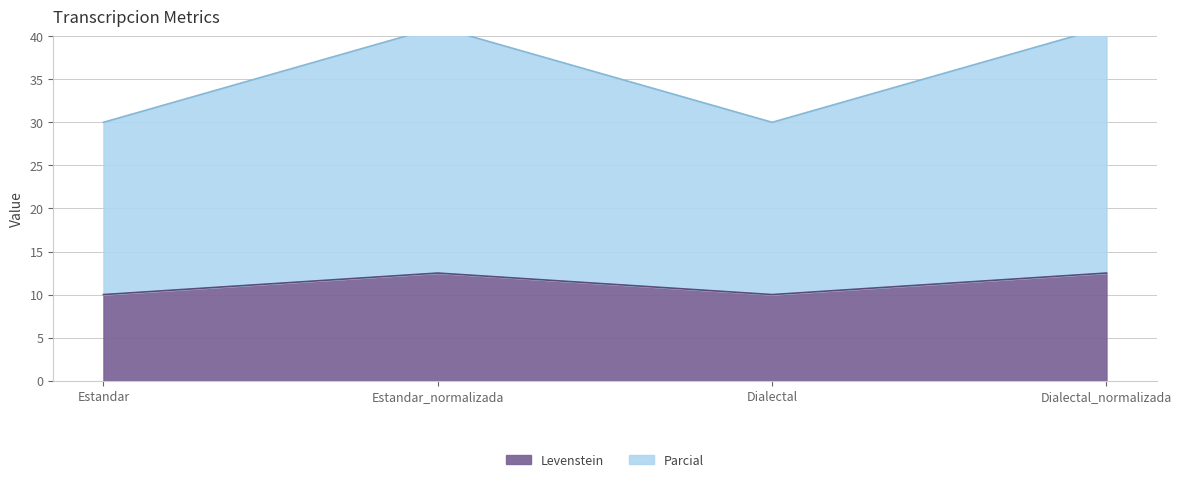

At which category does the chart reach its minimum across all series?

Estandar